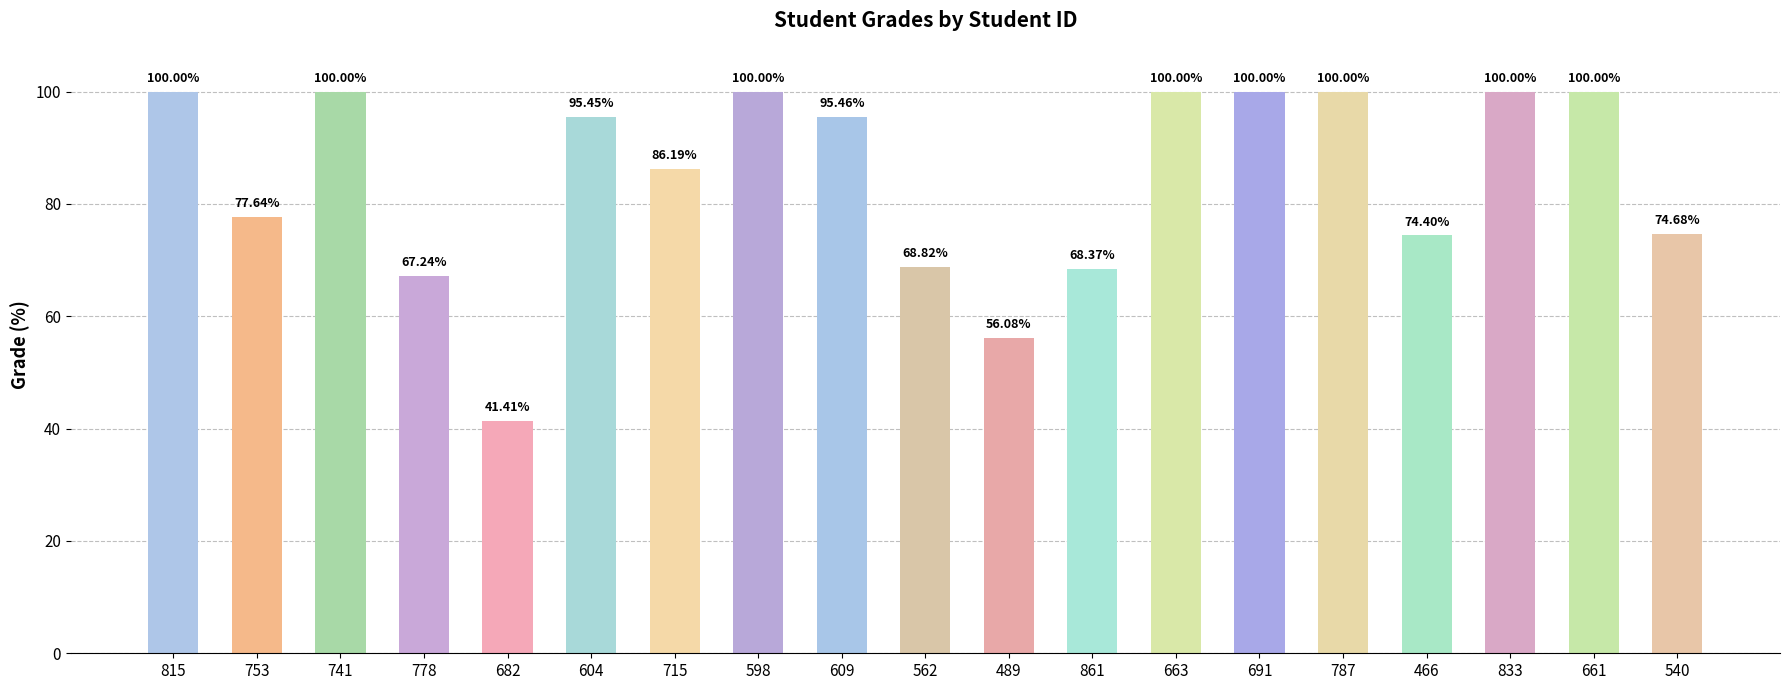

What is the difference between the maximum and minimum values?

58.6